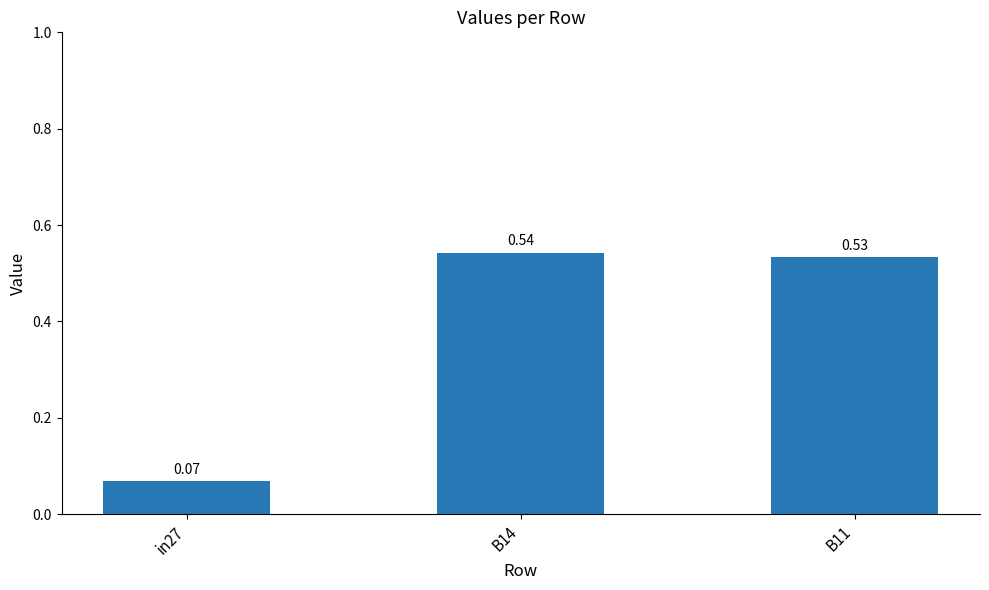

List the labels in order of value, smallest first.

in27, B11, B14